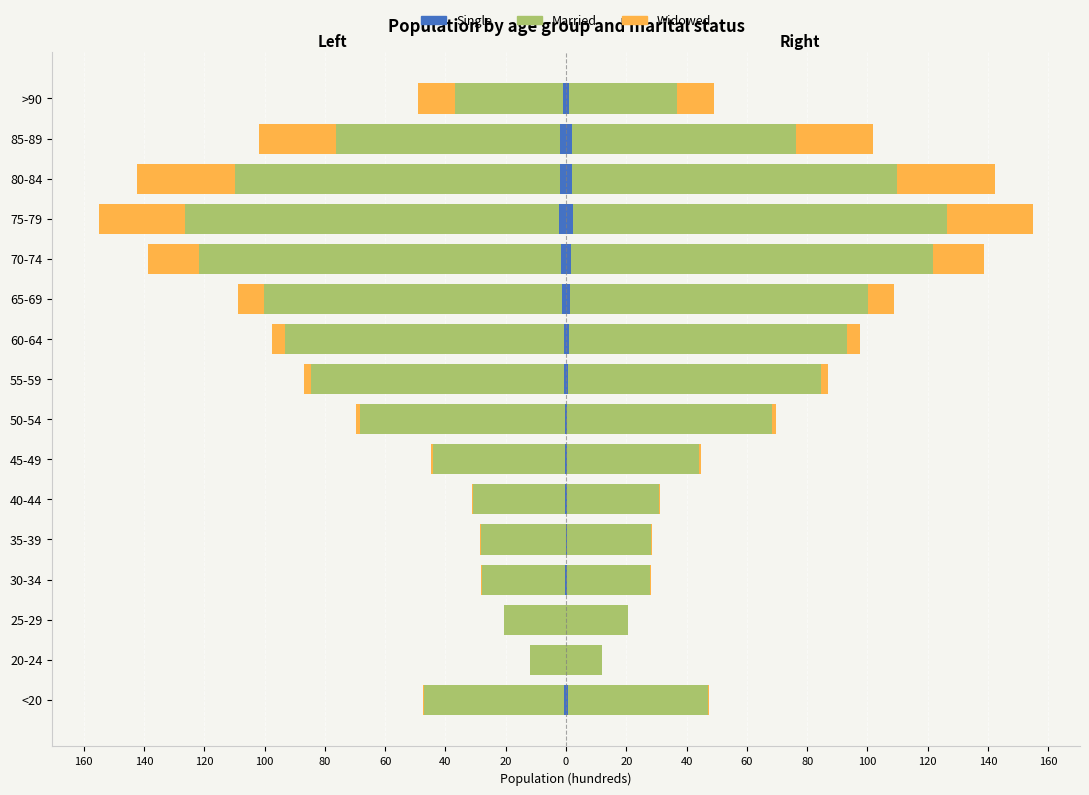

What is the average value of the Widowed series?

8.3